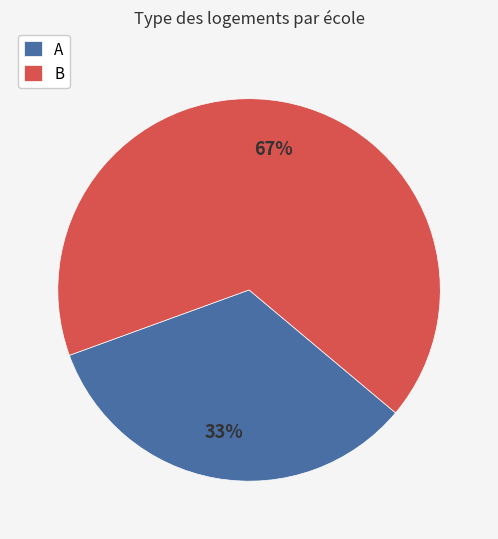

Combined, do A and B account for over 50%?

Yes